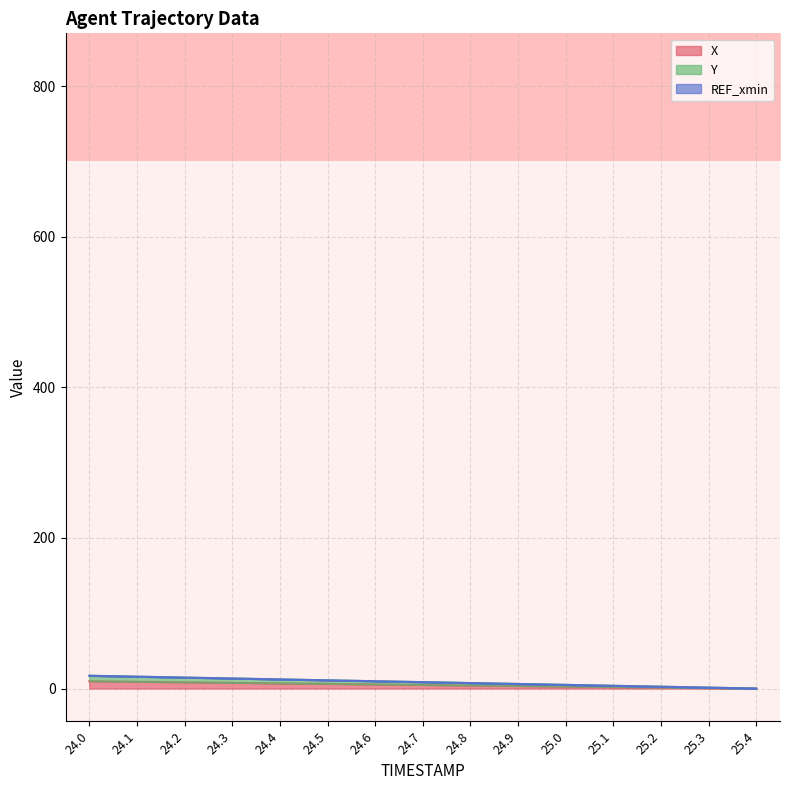

True or false: X has a value of 0.0 at 25.4.

True